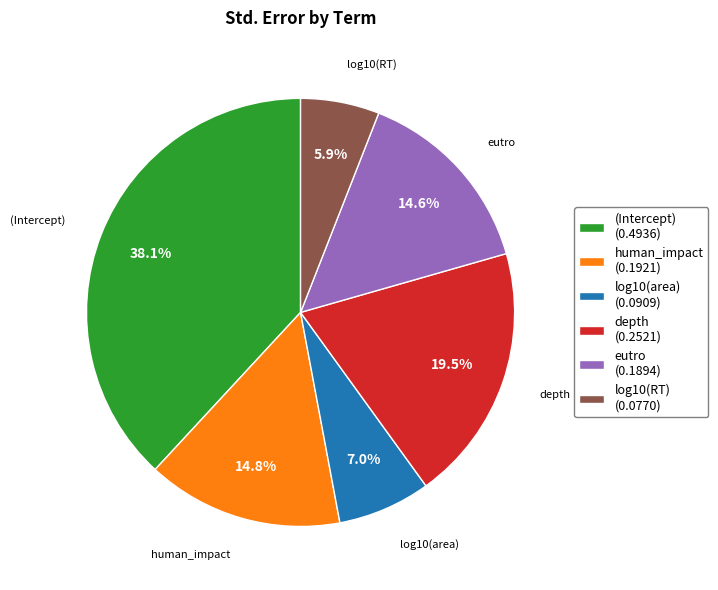

Which category has the biggest portion of the pie?

(Intercept)